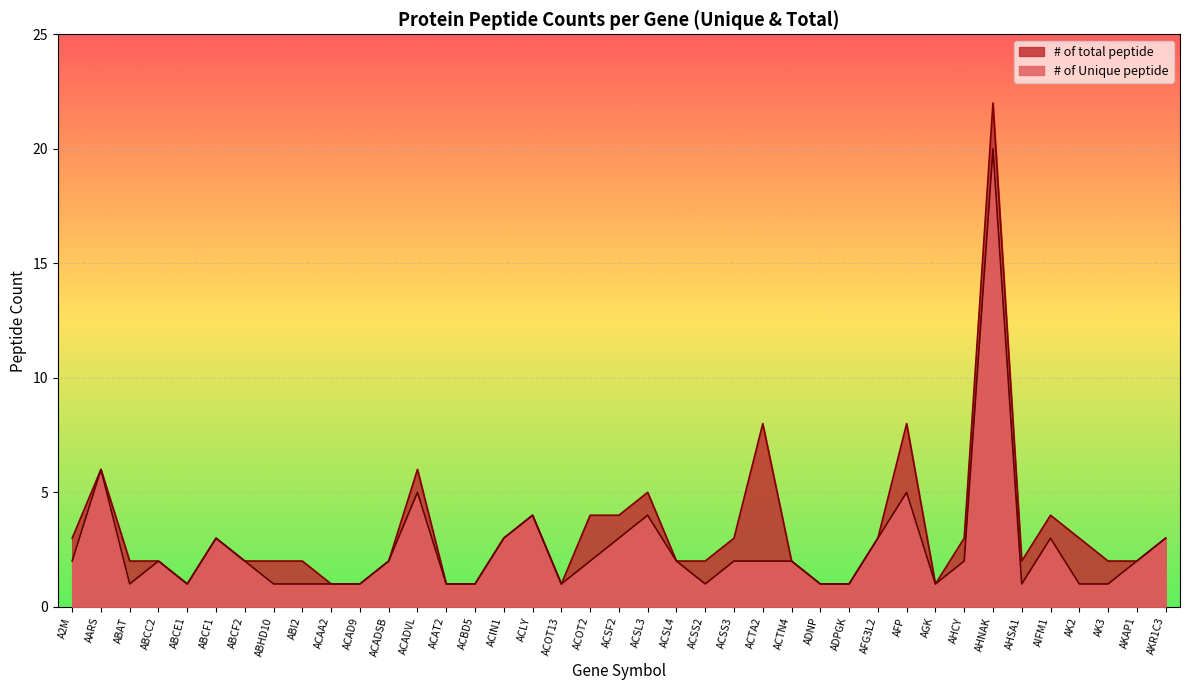

What is the difference between the second highest and second lowest values in the # of total peptide series?

7